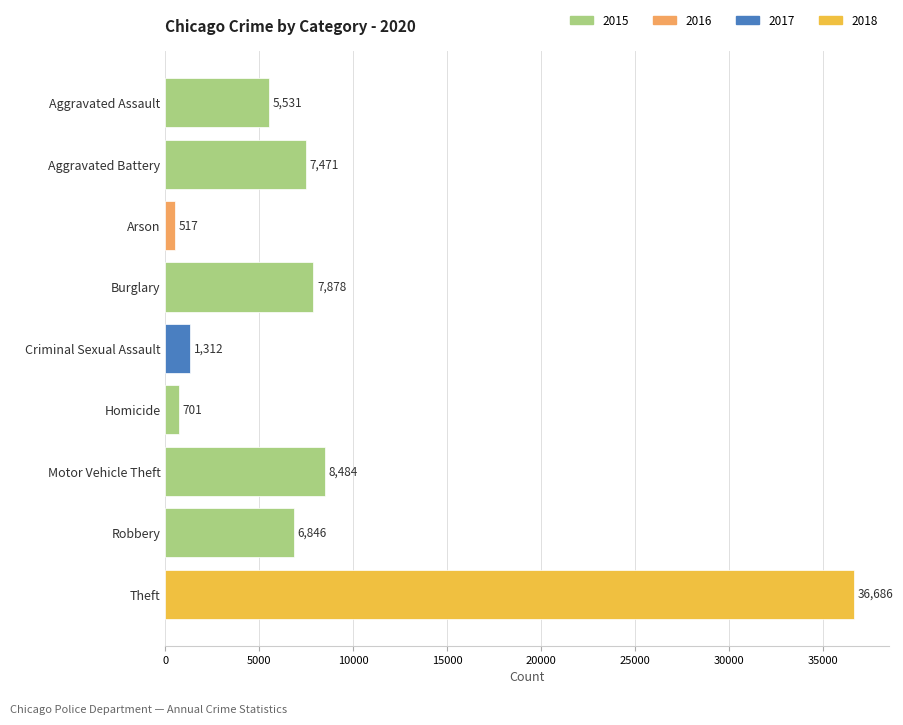

At which label is the value closest to 18601?

Motor Vehicle Theft